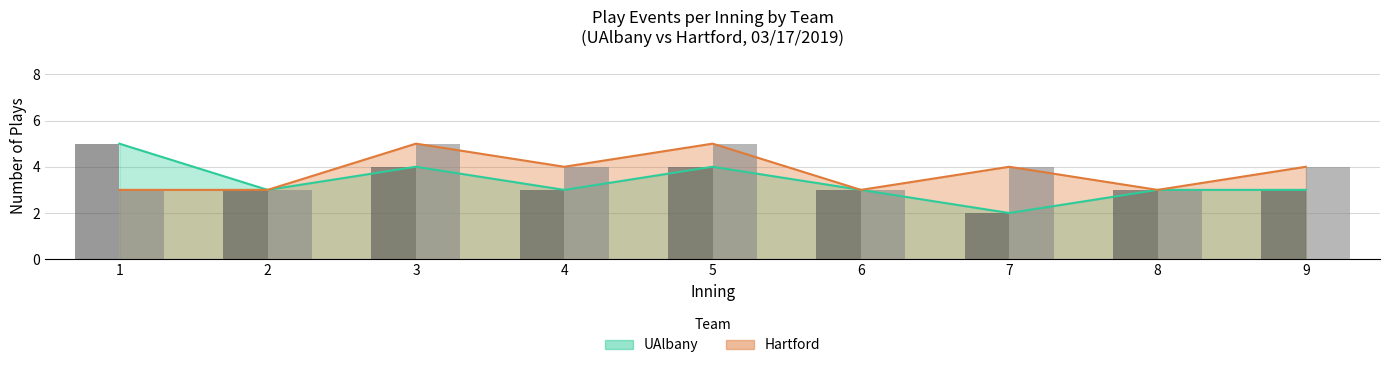

Which series has the largest total across all categories?

Hartford plays